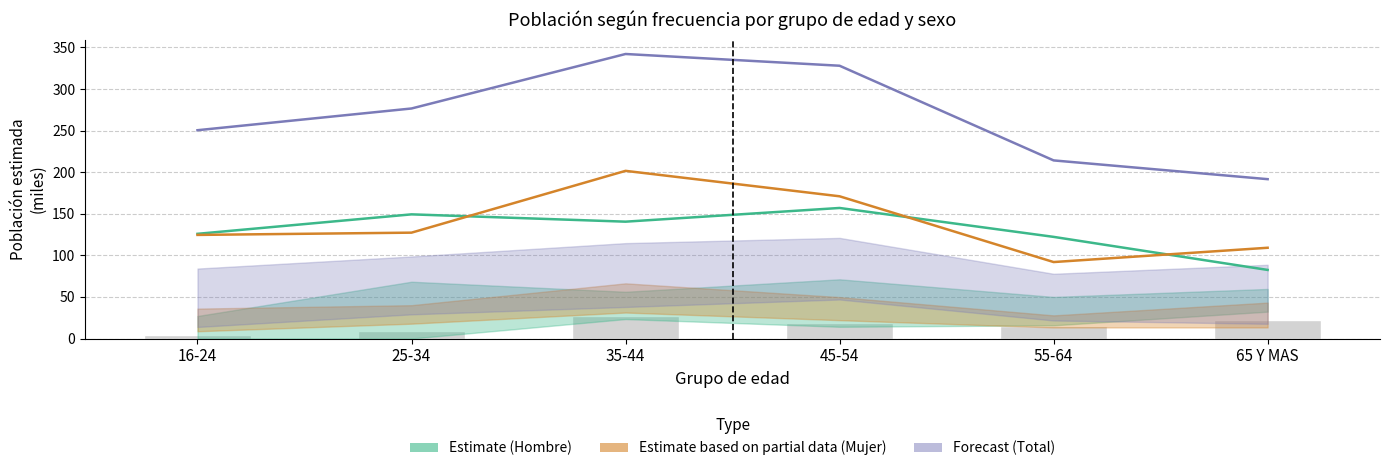

At which category is the sum across all series the highest?

35-44